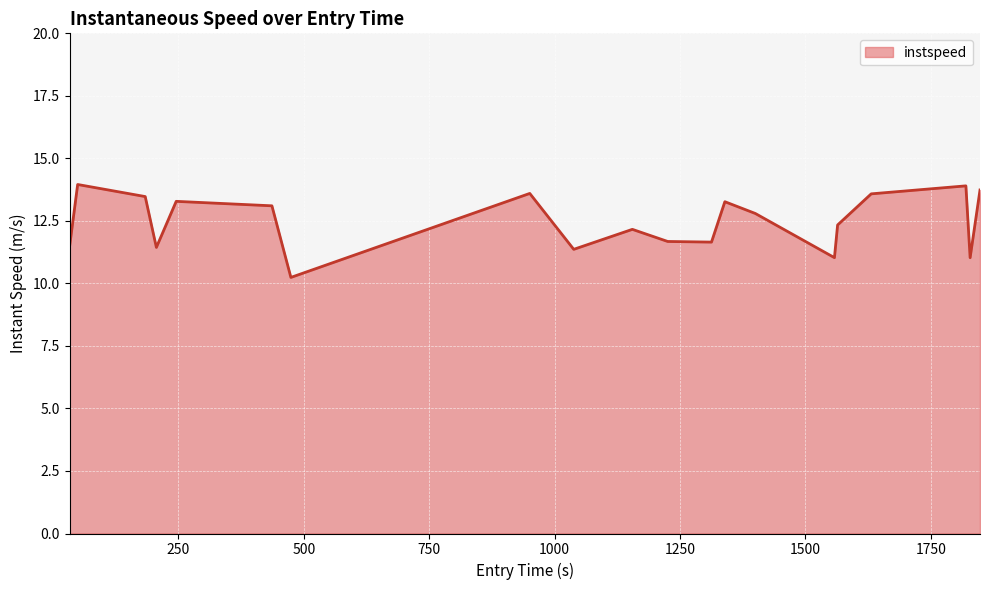

What is the greatest value displayed?

14.0